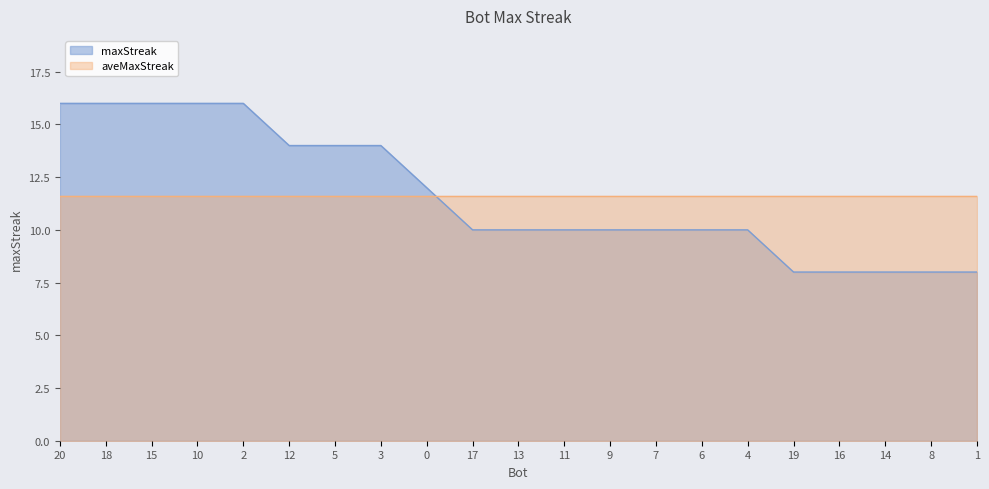

Rank the categories by value from lowest to highest.

19, 16, 14, 8, 1, 17, 13, 11, 9, 7, 6, 4, 0, 12, 5, 3, 20, 18, 15, 10, 2